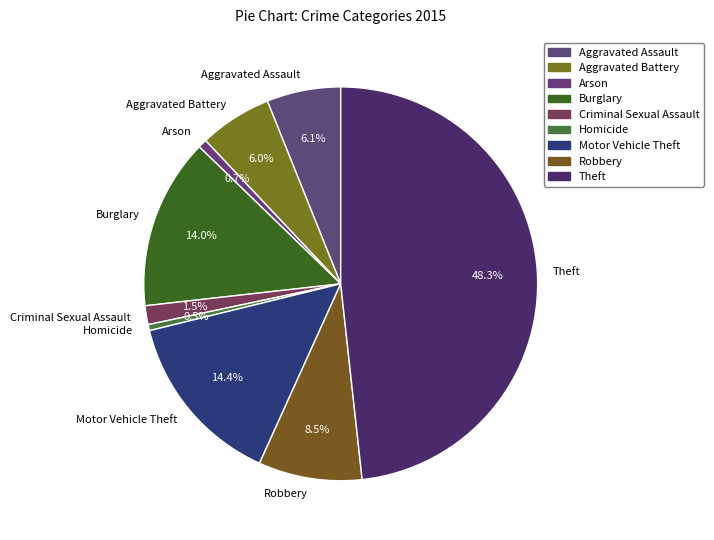

True or false: Burglary accounts for 26% of the total.

False